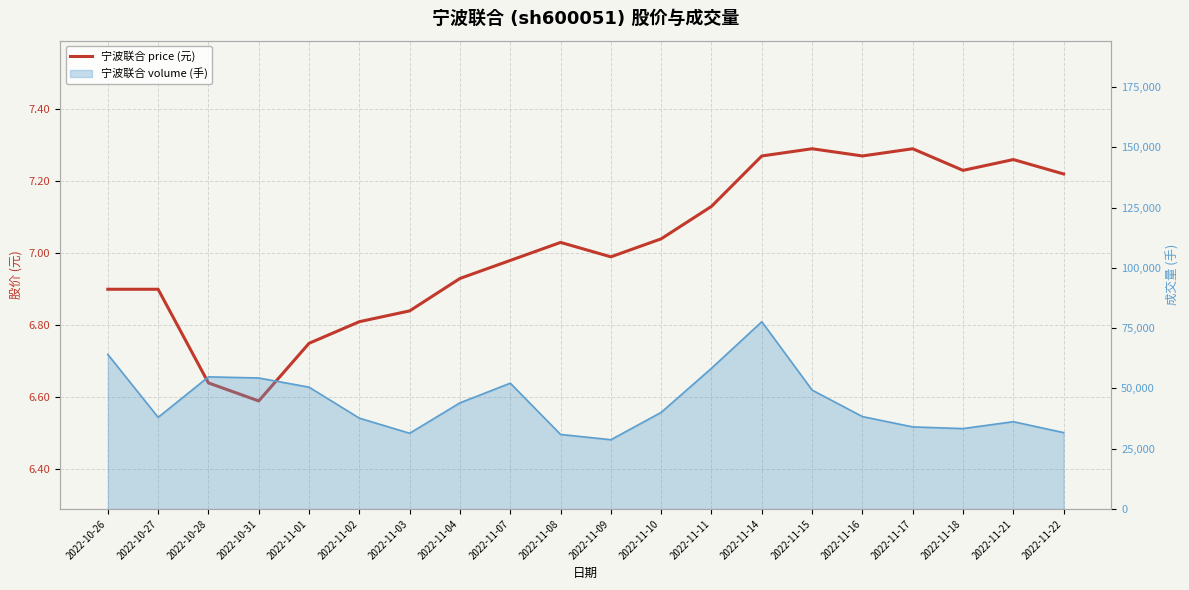

What is the value of the 9th point from the left?

7.0